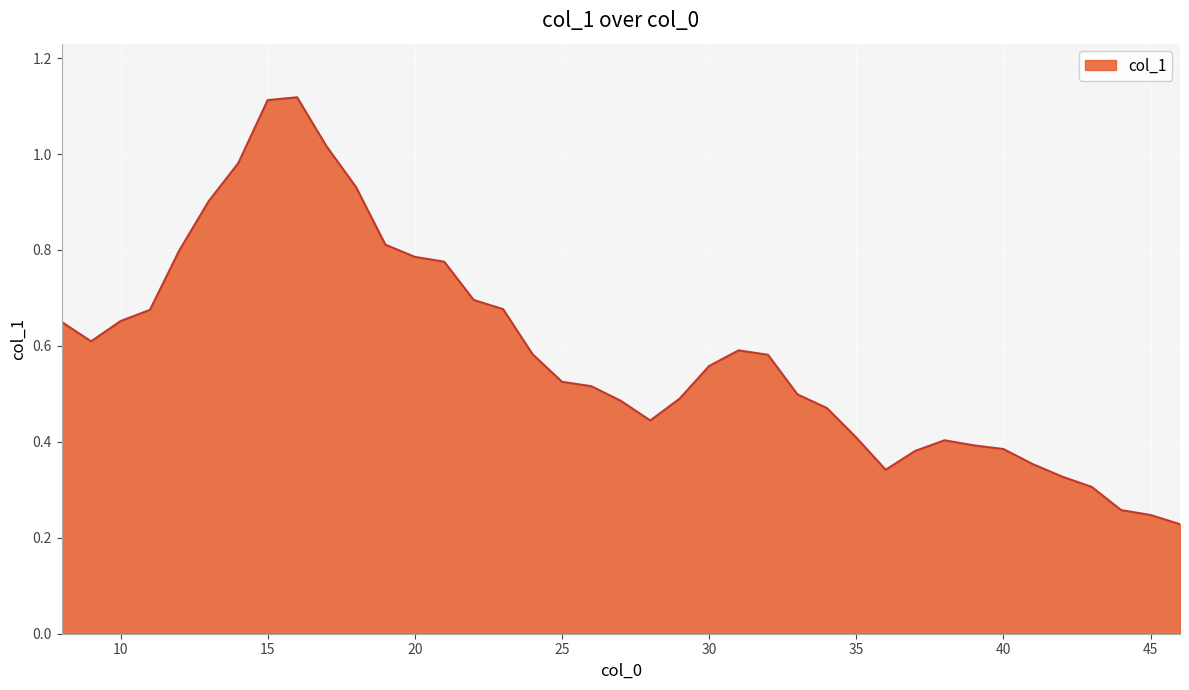

Does the chart display data point markers on the line(s)?

No